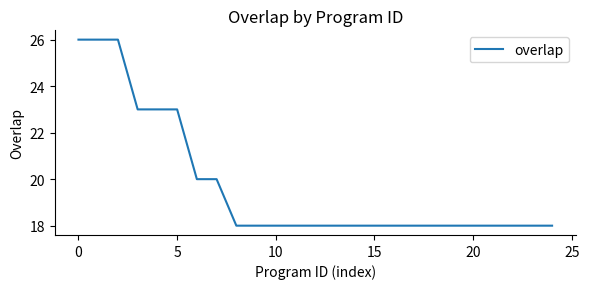

What is the maximum value shown in the chart?

26